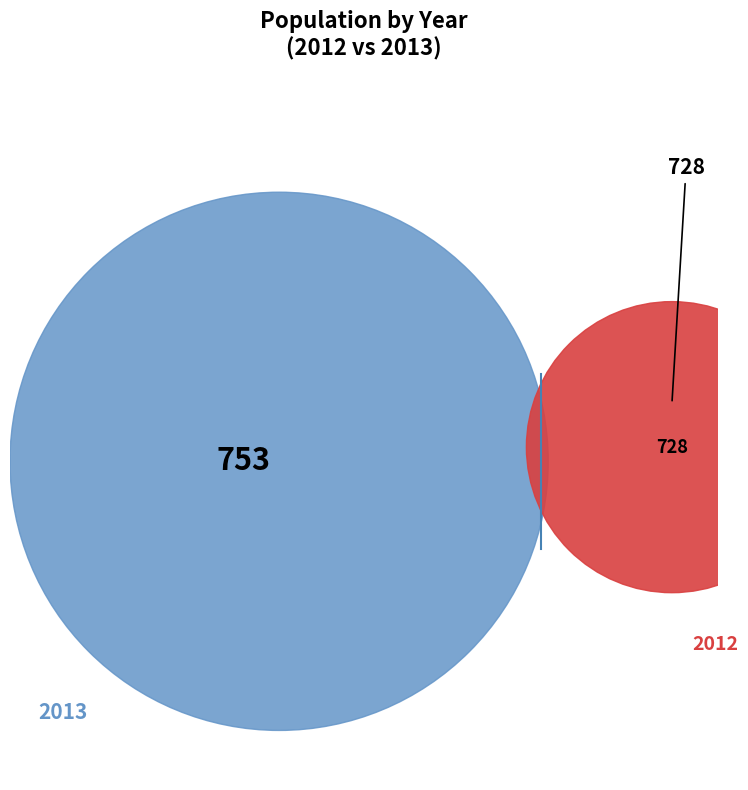

What is the largest slice in the pie chart?

2013